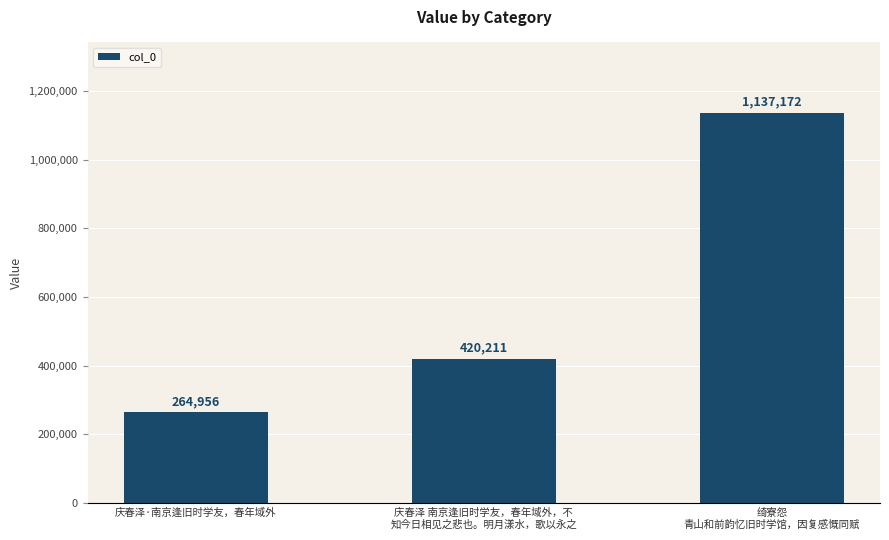

Reading right to left, what are all the values shown in this chart?

绮寮怨
青山和前韵忆旧时学馆，因复感慨同赋=1137172	庆春泽 南京逢旧时学友，春年域外，不
知今日相见之悲也。明月漾水，歌以永之=420211	庆春泽·南京逢旧时学友，春年域外=264956